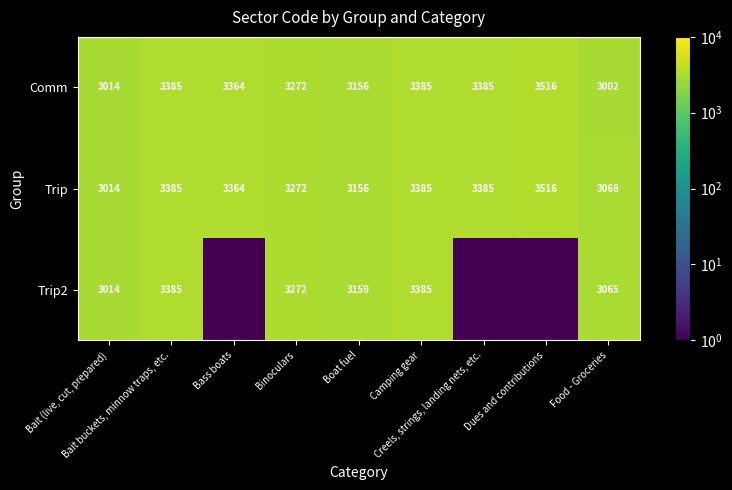

What is the sum of all Trip values?

29545.0